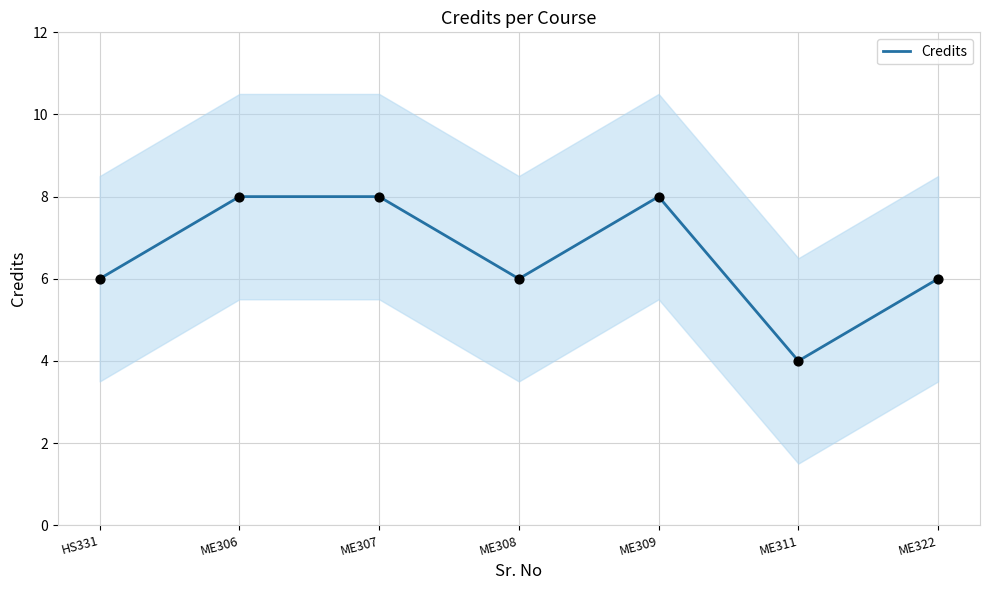

Which has a higher value, ME311 or ME309?

ME309